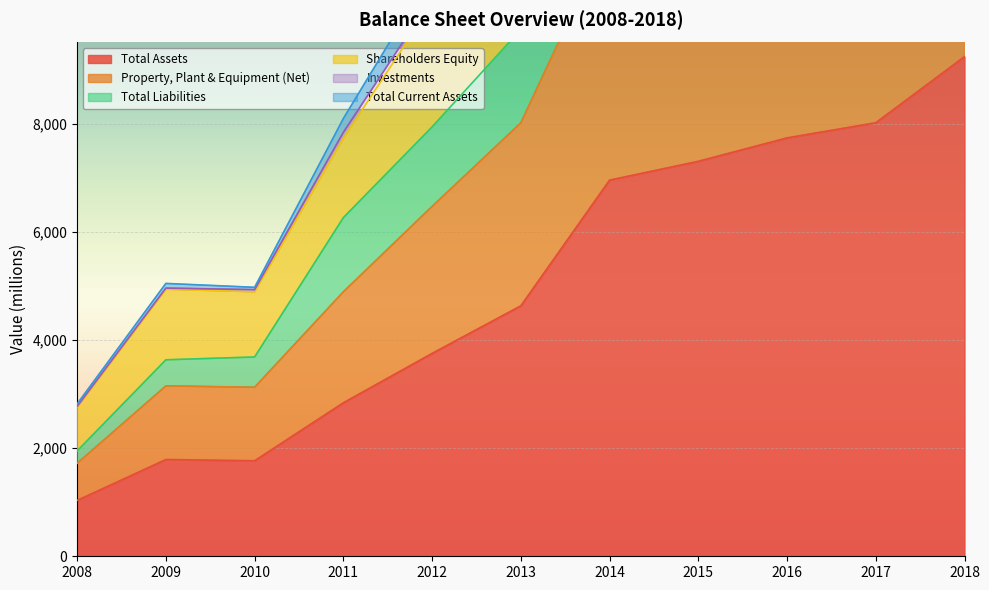

At which label does Total Liabilities first exceed 9741?

2014